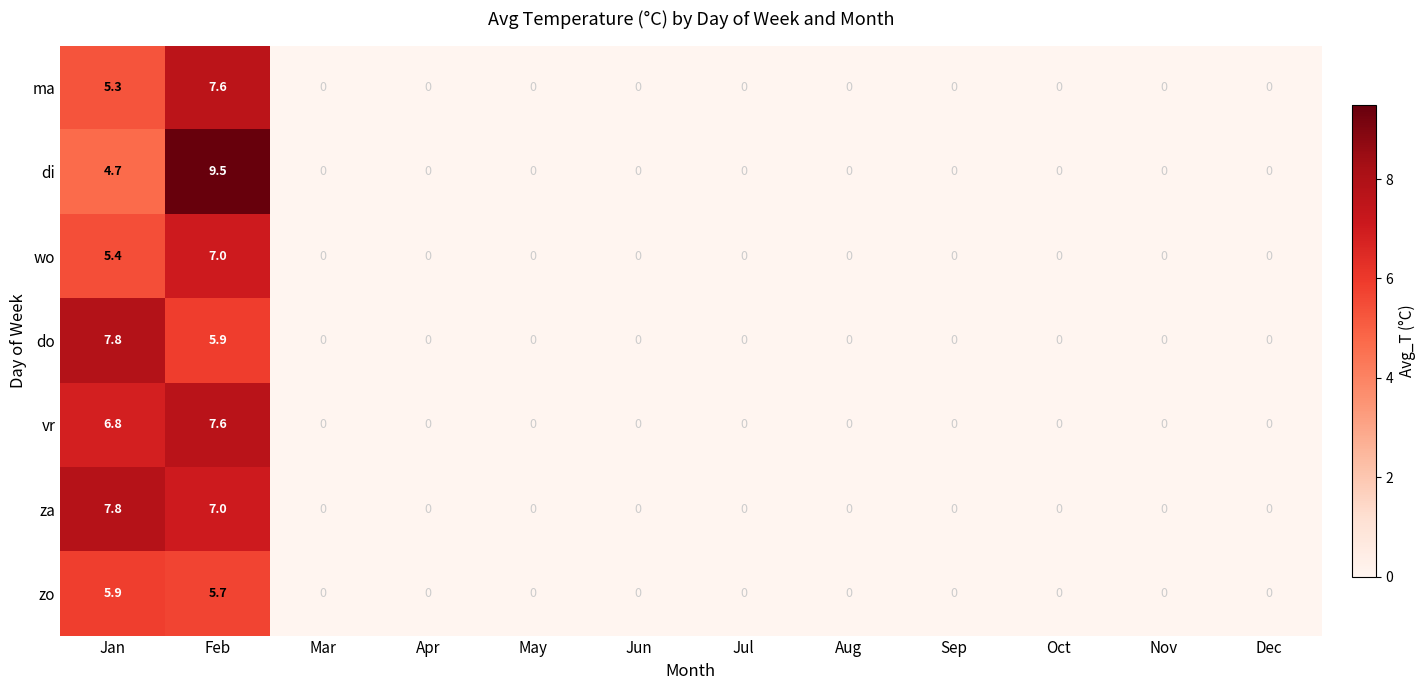

What is the maximum value shown in the chart?

9.5